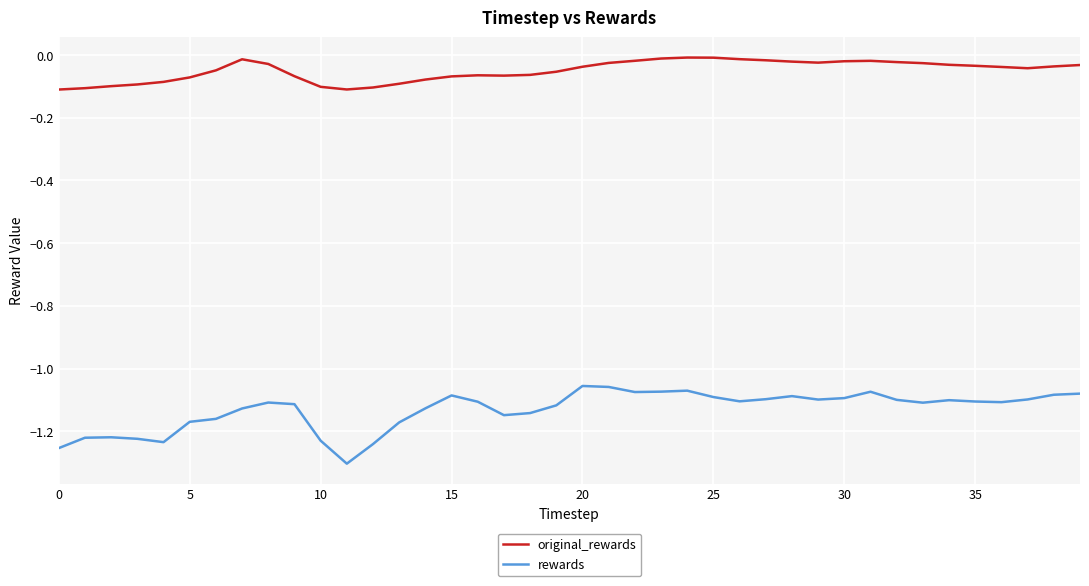

True or false: original_rewards and rewards cross at least once.

False